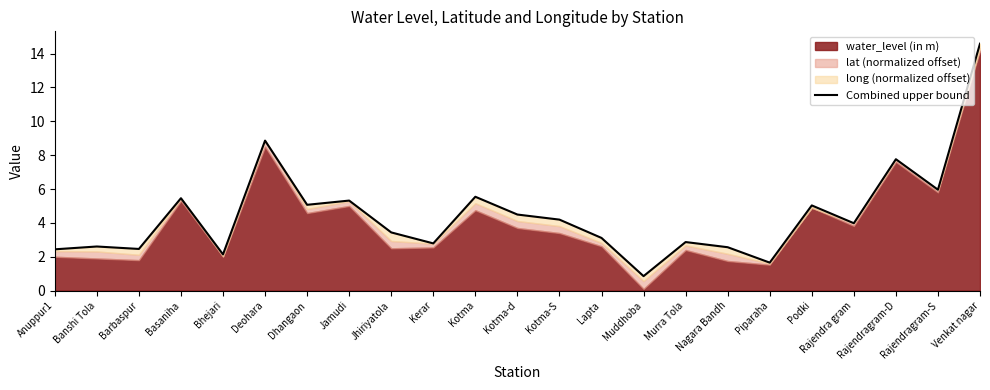

What is the label of the 8th point from the right?

Murra Tola